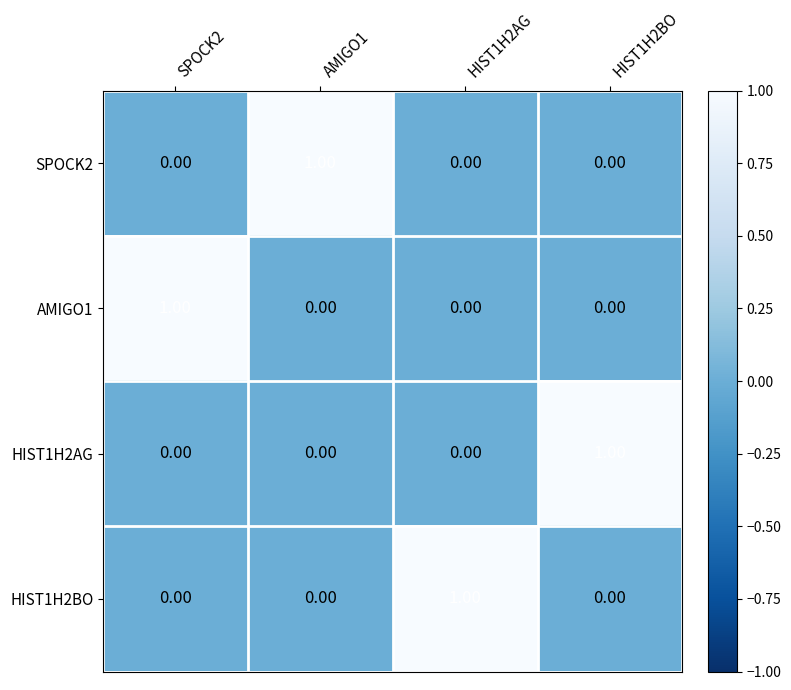

At how many categories does at least one series exceed 0?

4